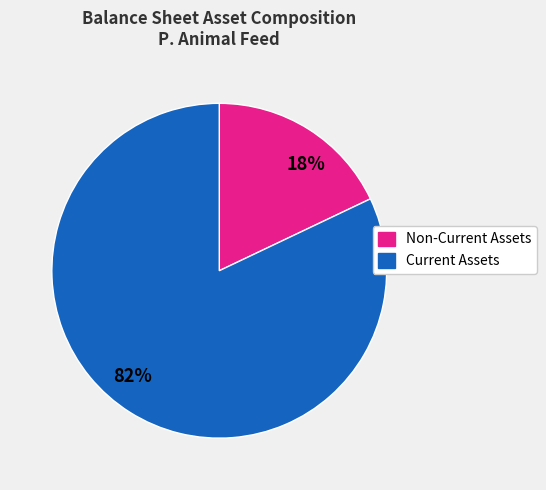

What is the smallest slice in the pie chart?

18%